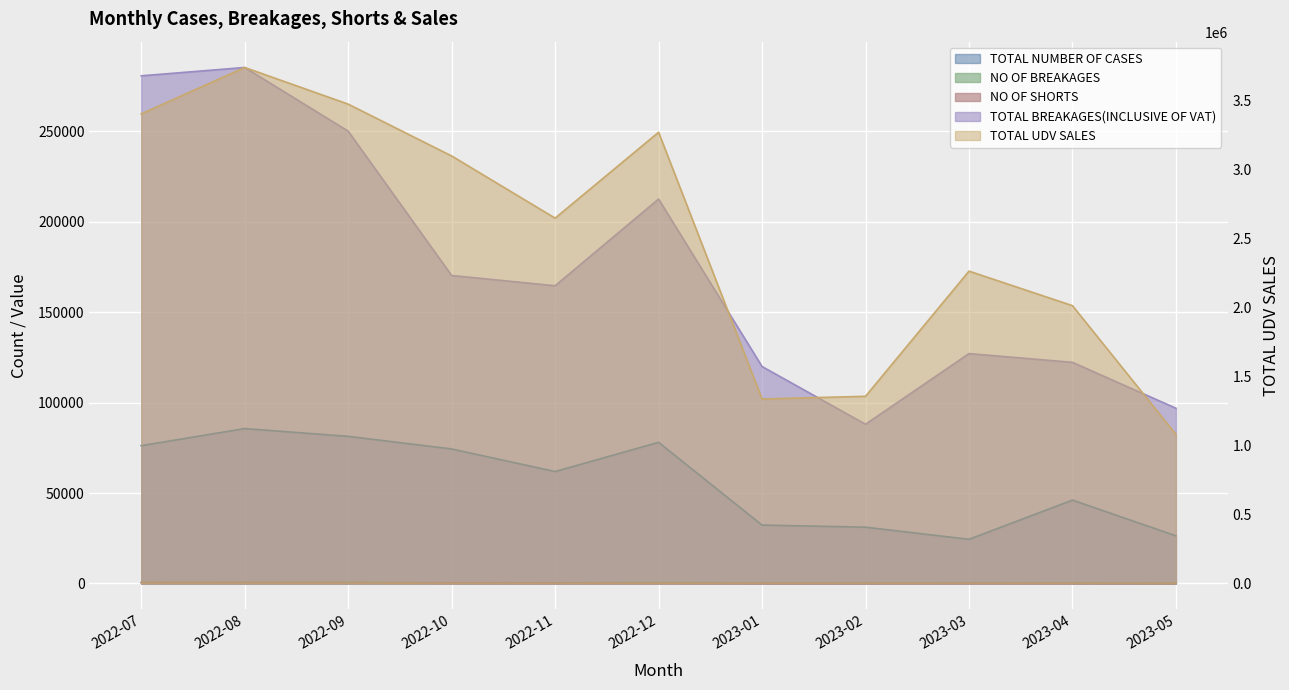

What is the difference between the maximum and minimum values in the NO OF BREAKAGES series?

390.0